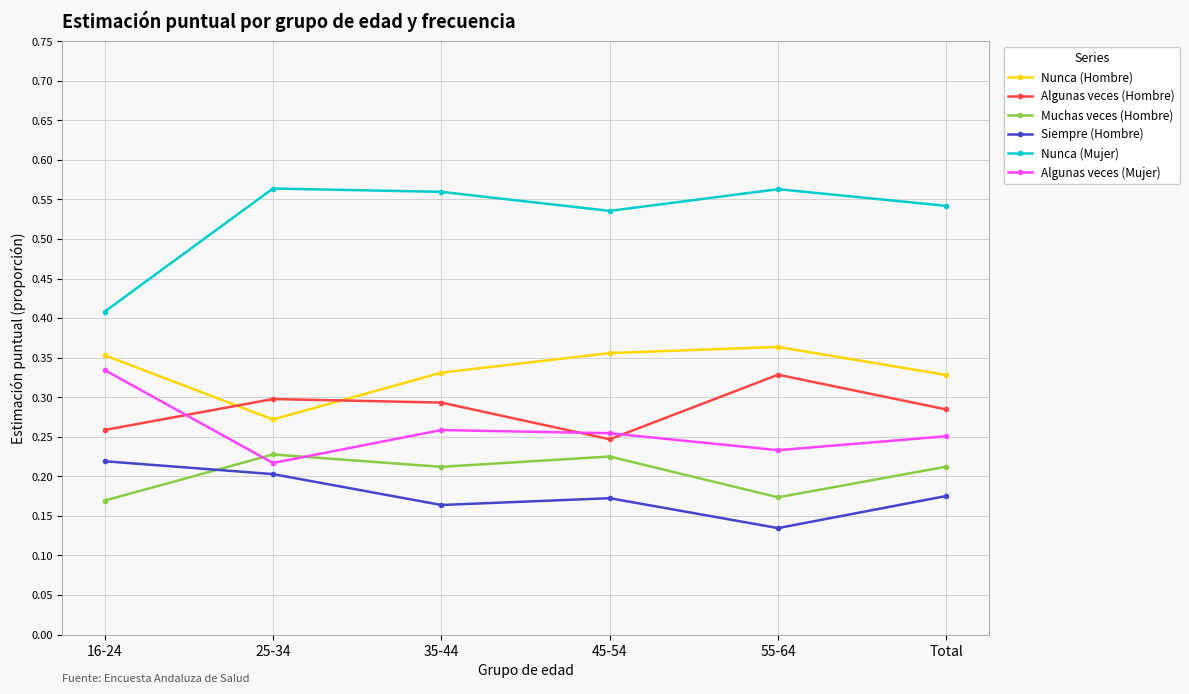

At how many categories does at least one series exceed 0?

6